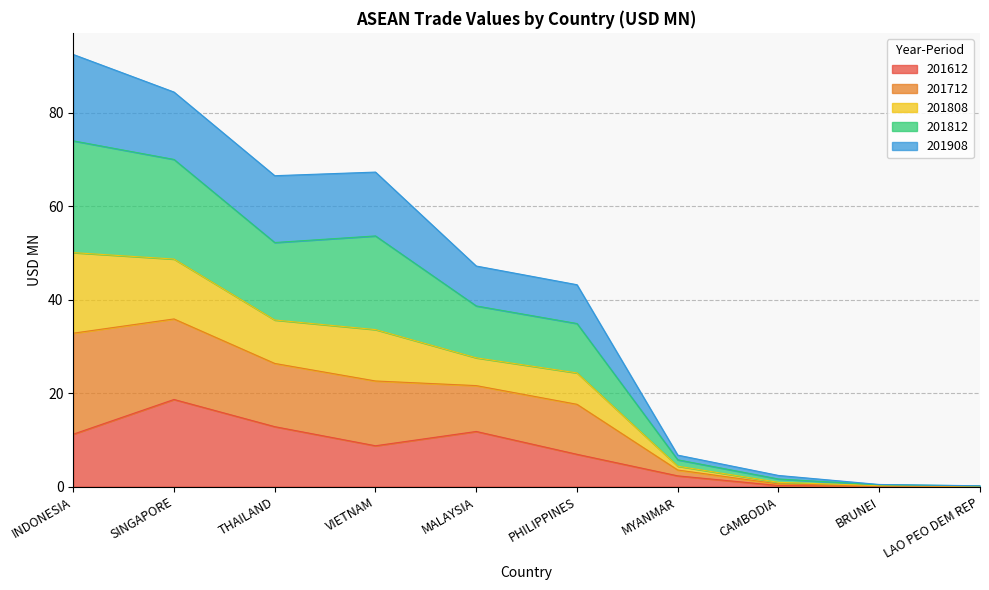

What is the total value across all series at PHILIPPINES?

43.2